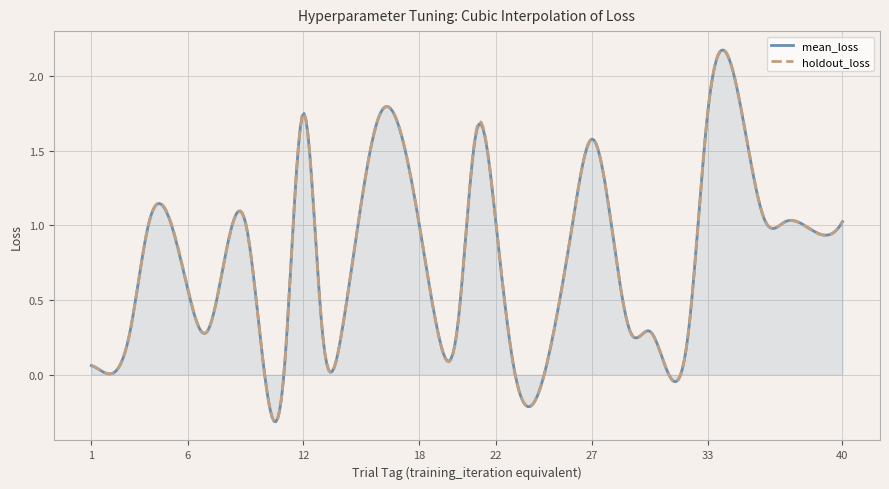

How many lines are shown in the chart?

2